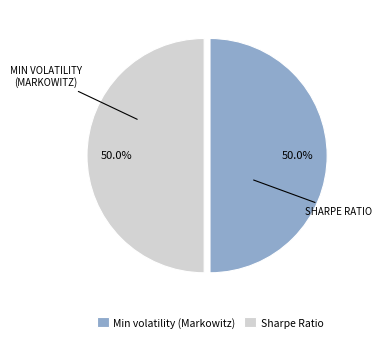

What is the ratio of the value at Min volatility (Markowitz) to the value at Sharpe Ratio?

1.0